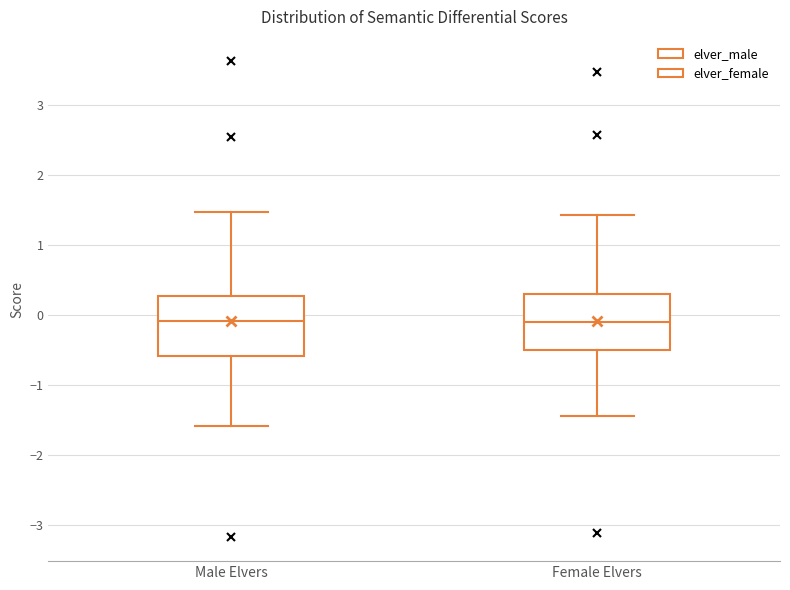

Reading left to right, read every box against the y-axis: the position of its median line, the range the box covers, and the ends of its whiskers. The values are not printed on the chart, so give them approximately, as read against the axis.

Male Elvers: median -0.1, box -0.6 to 0.3, whiskers -1.6 to 1.5
Female Elvers: median -0.1, box -0.5 to 0.3, whiskers -1.4 to 1.4